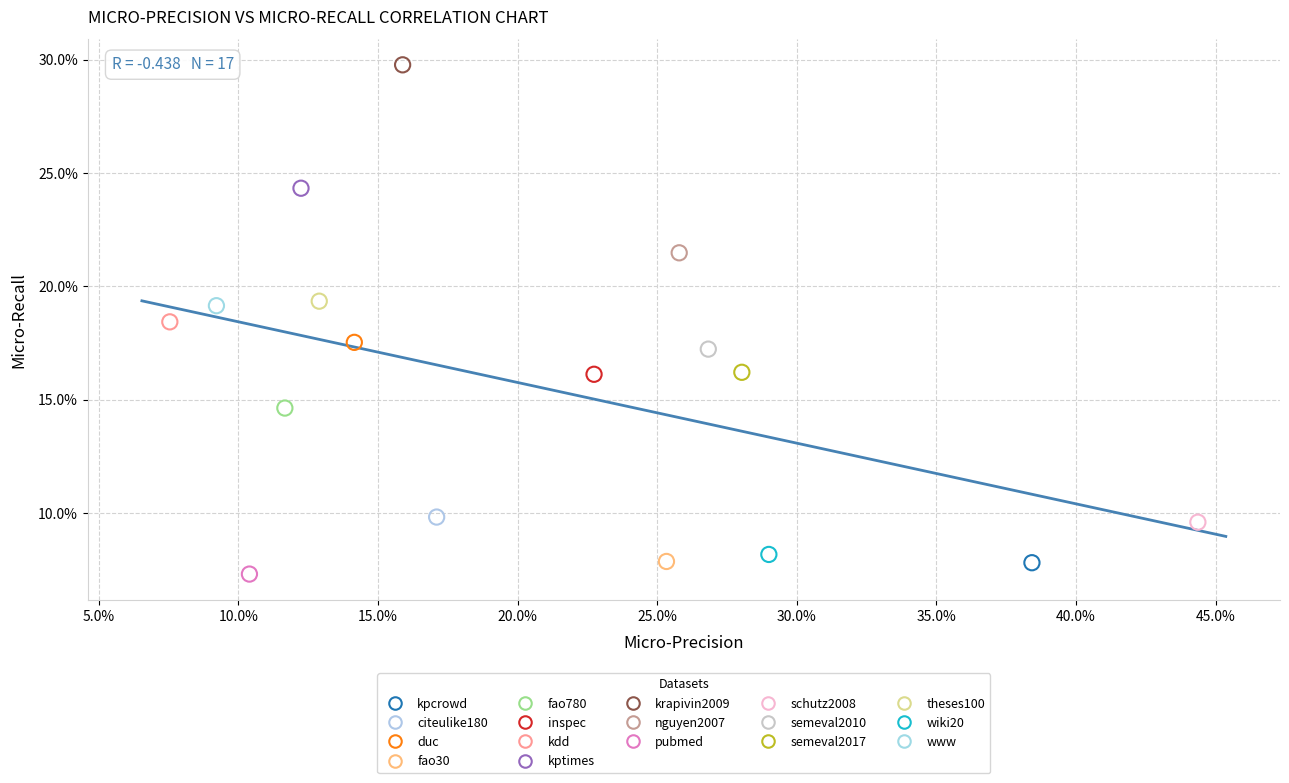

What are all the series names shown in the legend?

kpcrowd, citeulike180, duc, fao30, fao780, inspec, kdd, kptimes, krapivin2009, nguyen2007, pubmed, schutz2008, semeval2010, semeval2017, theses100, wiki20, www